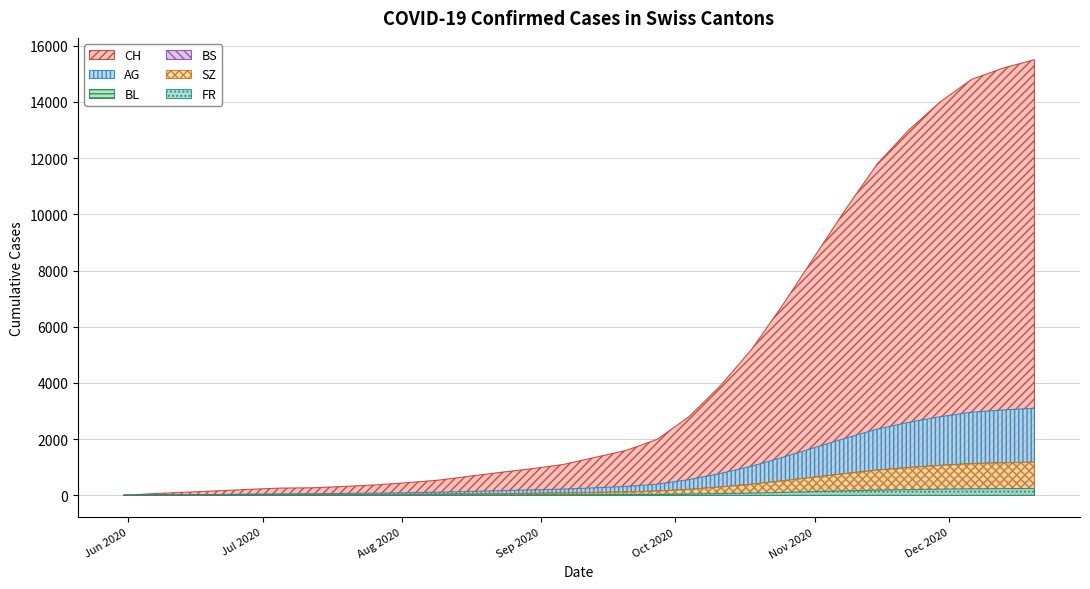

How many categories are shown in the chart?

30